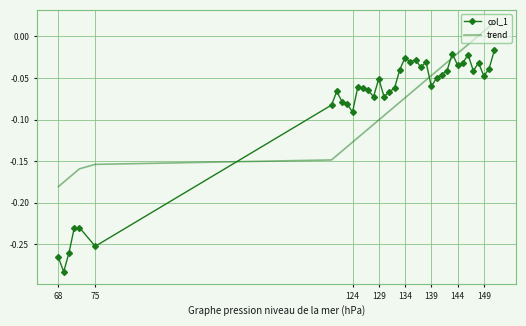

Rank the series by their maximum value, from highest to lowest.

trend, col_1